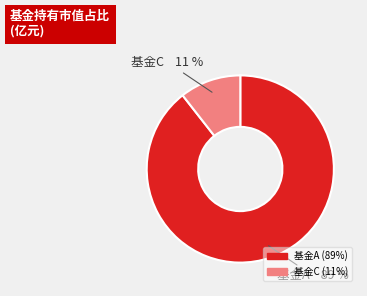

To the nearest percent, what is the average slice percentage?

50%